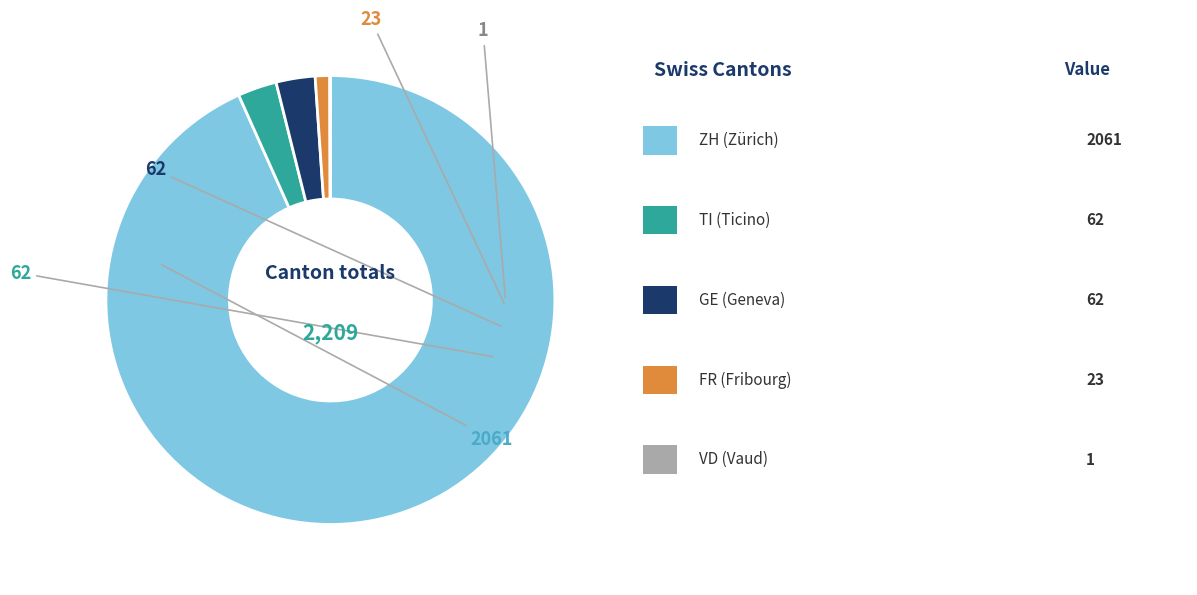

Does any single category account for the majority?

Yes